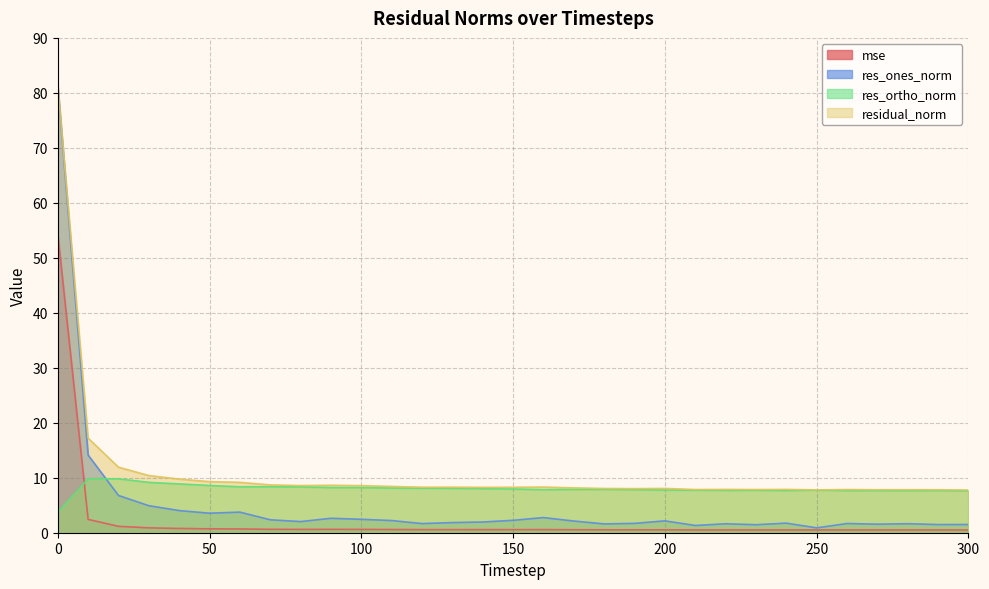

True or false: res_ones_norm and mse cross at least once.

False